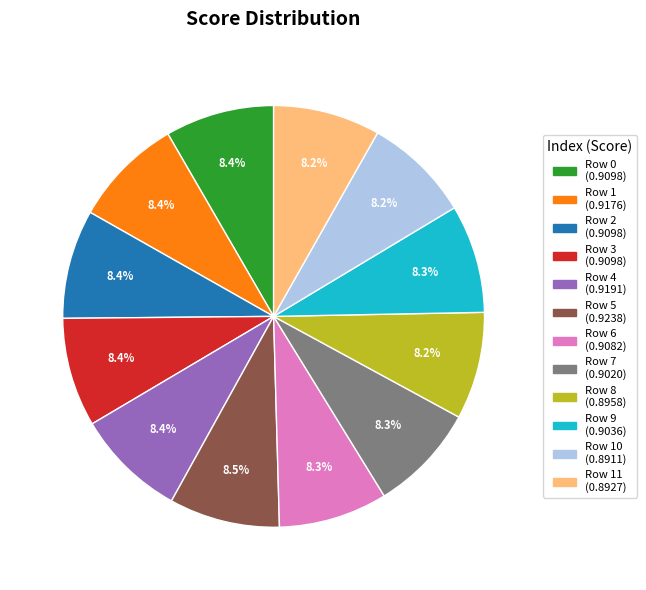

Is there any slice that represents more than half of the pie?

No